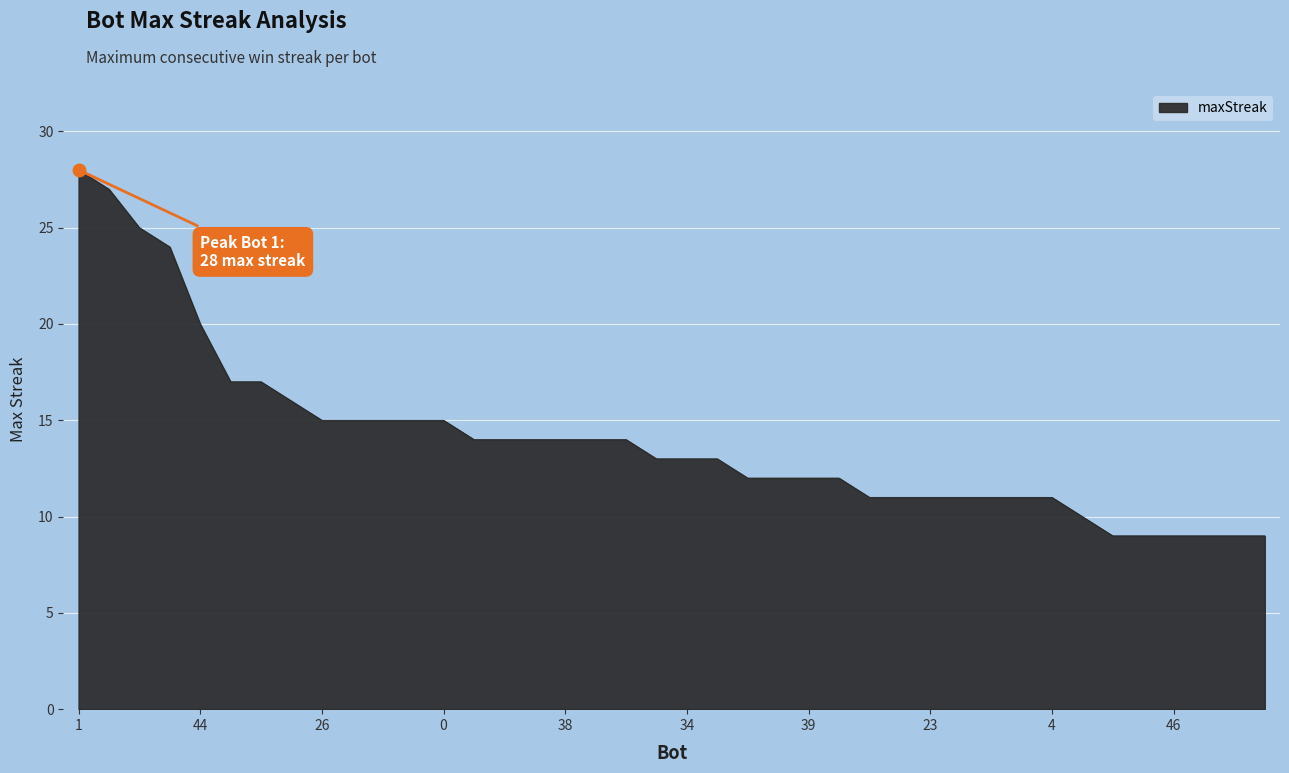

What is the smallest value displayed?

9